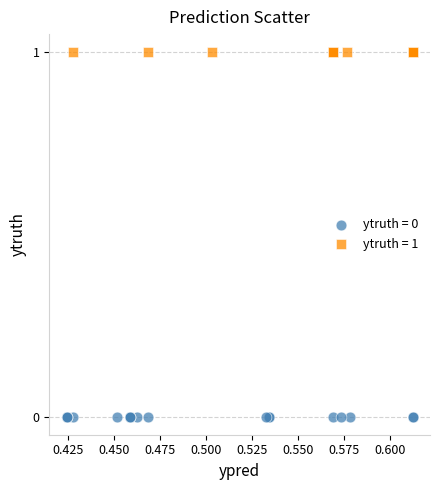

Which series reaches the maximum Y coordinate?

ytruth = 1